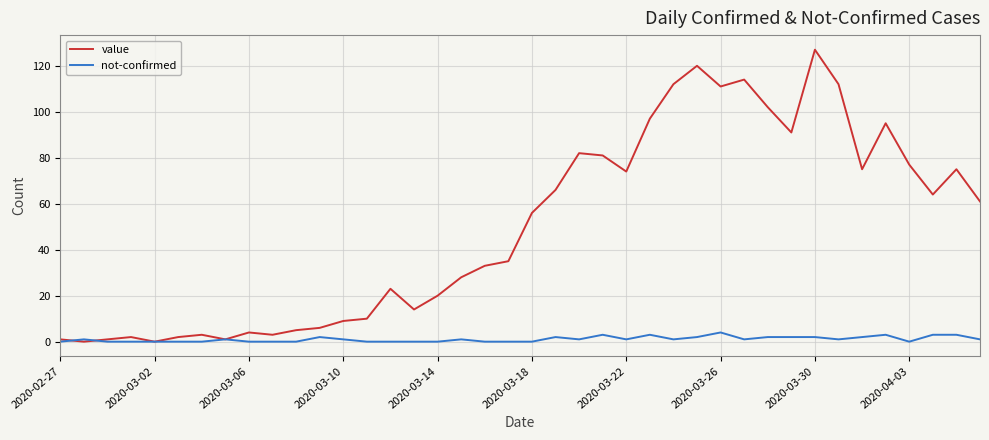

What is the maximum value for not-confirmed?

4